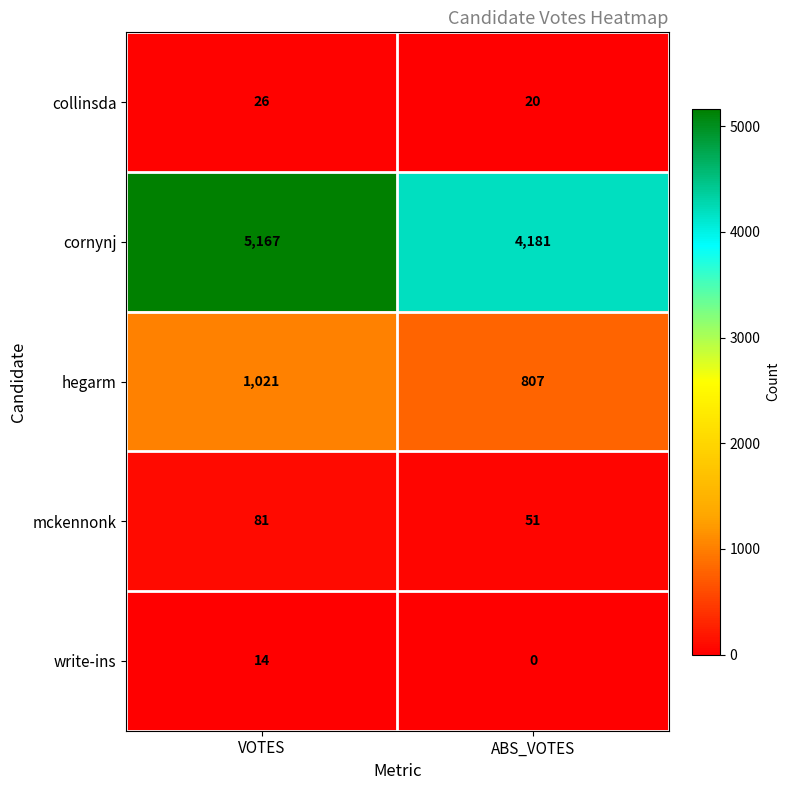

Which series has the widest spread of values?

cornynj